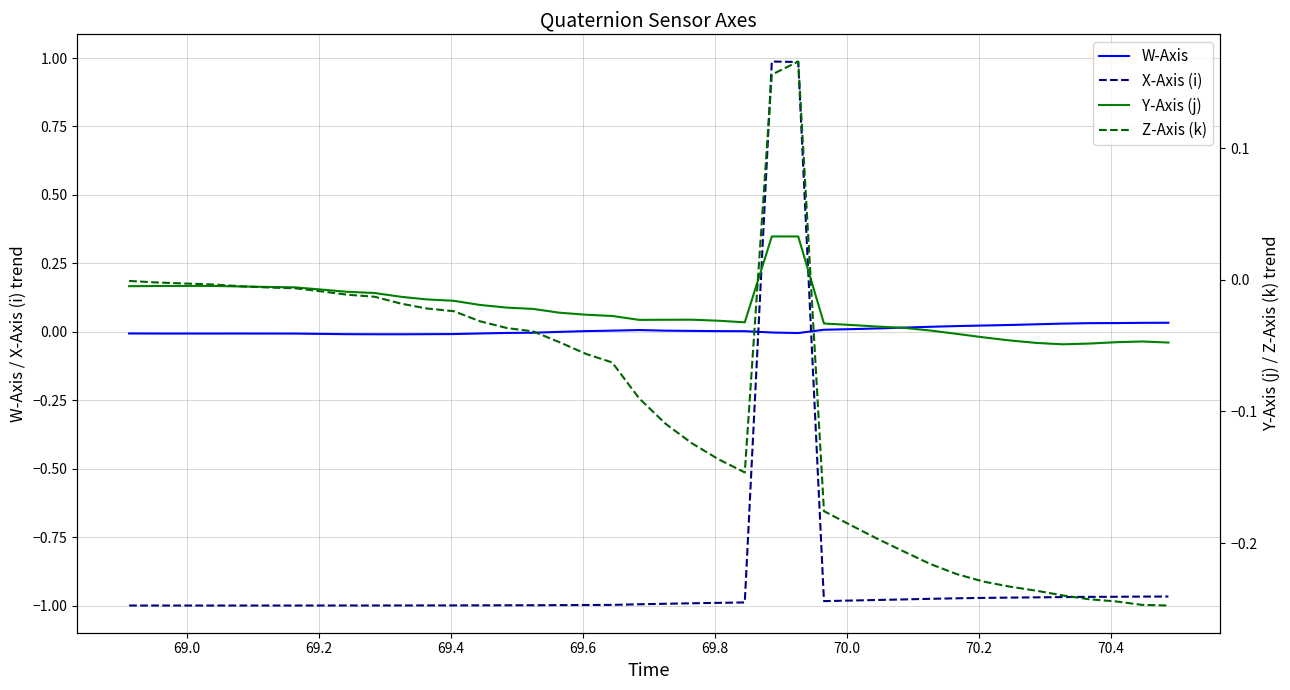

Reading right to left, what are all the values shown in this chart?

W-Axis: 0.0	0.0	0.0	0.0	0.0	0.0	0.0	0.0	0.0	0.0	0.0	0.0	0.0	0.0	-0.0	-0.0	0.0	0.0	0.0	0.0	0.0	0.0	0.0	-0.0	-0.0	-0.0	-0.0	-0.0	-0.0	-0.0	-0.0	-0.0	-0.0	-0.0	-0.0	-0.0	-0.0	-0.0	-0.0	-0.0
X-Axis (i): -1.0	-1.0	-1.0	-1.0	-1.0	-1.0	-1.0	-1.0	-1.0	-1.0	-1.0	-1.0	-1.0	-1.0	1.0	1.0	-1.0	-1.0	-1.0	-1.0	-1.0	-1.0	-1.0	-1.0	-1.0	-1.0	-1.0	-1.0	-1.0	-1.0	-1.0	-1.0	-1.0	-1.0	-1.0	-1.0	-1.0	-1.0	-1.0	-1.0
Y-Axis (j): -0.0	-0.0	-0.0	-0.0	-0.0	-0.0	-0.0	-0.0	-0.0	-0.0	-0.0	-0.0	-0.0	-0.0	0.0	0.0	-0.0	-0.0	-0.0	-0.0	-0.0	-0.0	-0.0	-0.0	-0.0	-0.0	-0.0	-0.0	-0.0	-0.0	-0.0	-0.0	-0.0	-0.0	-0.0	-0.0	-0.0	-0.0	-0.0	-0.0
Z-Axis (k): -0.2	-0.2	-0.2	-0.2	-0.2	-0.2	-0.2	-0.2	-0.2	-0.2	-0.2	-0.2	-0.2	-0.2	0.2	0.2	-0.1	-0.1	-0.1	-0.1	-0.1	-0.1	-0.1	-0.0	-0.0	-0.0	-0.0	-0.0	-0.0	-0.0	-0.0	-0.0	-0.0	-0.0	-0.0	-0.0	-0.0	-0.0	-0.0	-0.0